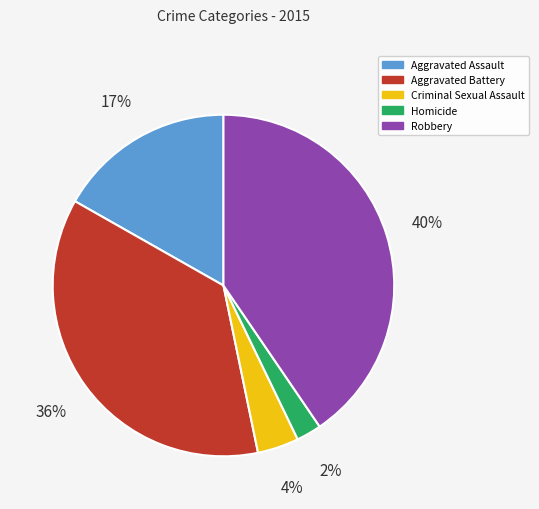

Is it true that Robbery is 40% of the pie?

True